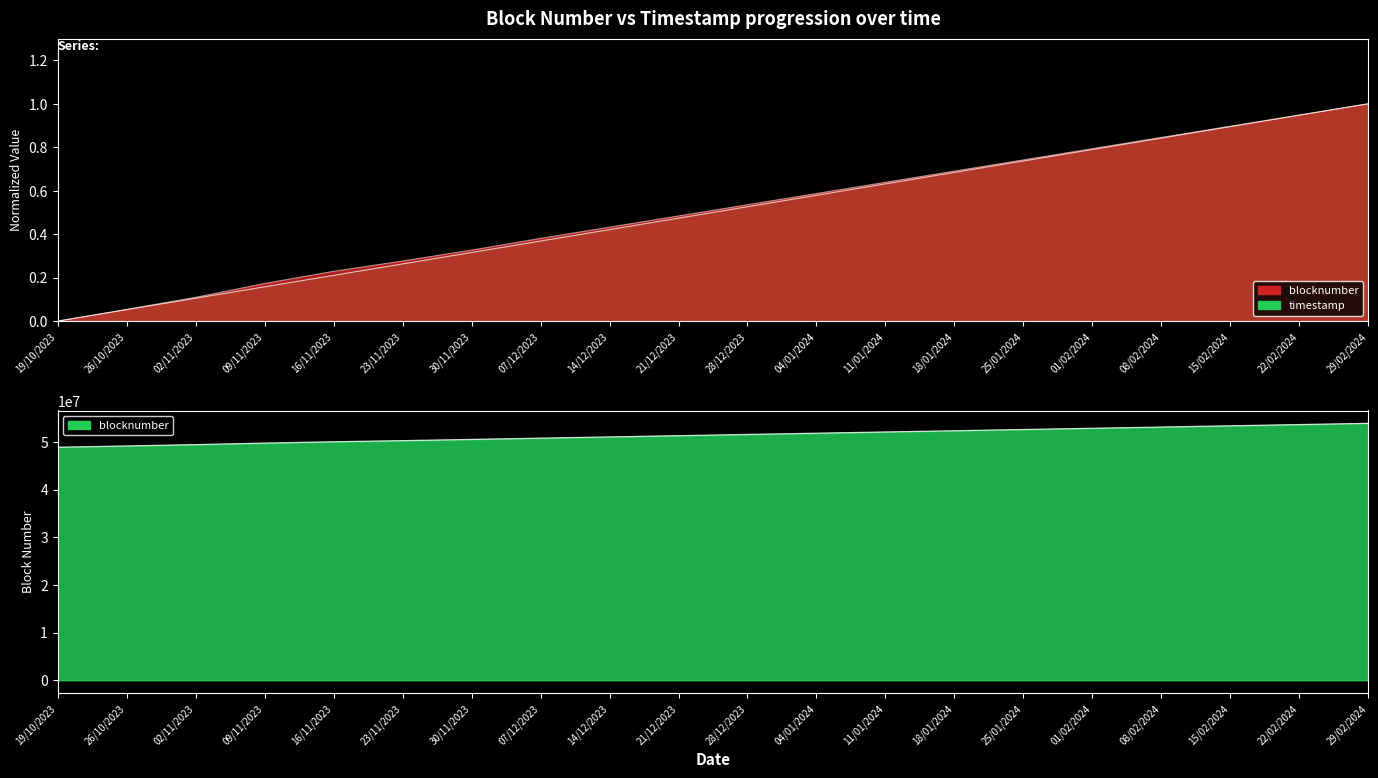

What is the maximum value shown in the chart?

1.0